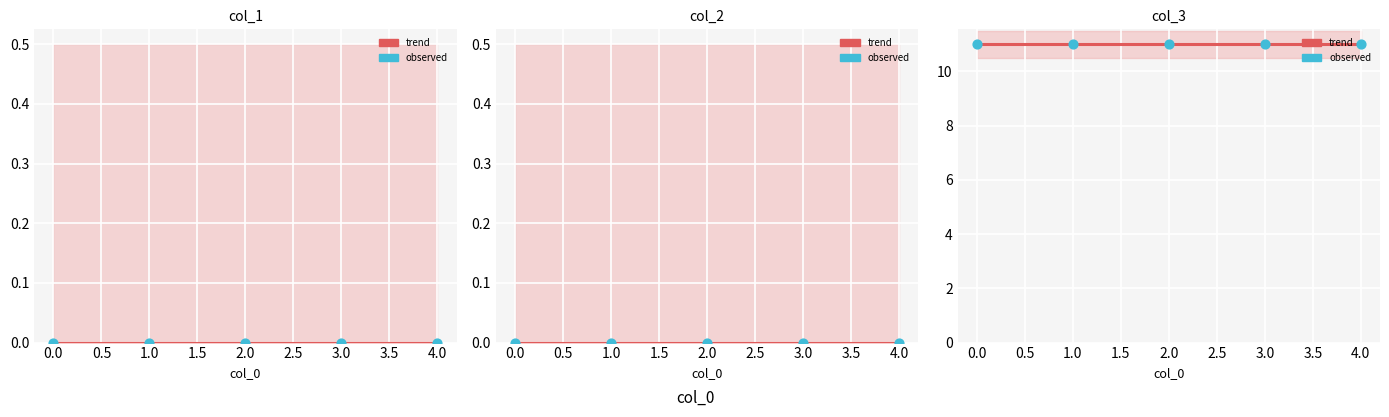

Which series contains the lowest Y value?

col_1 trend